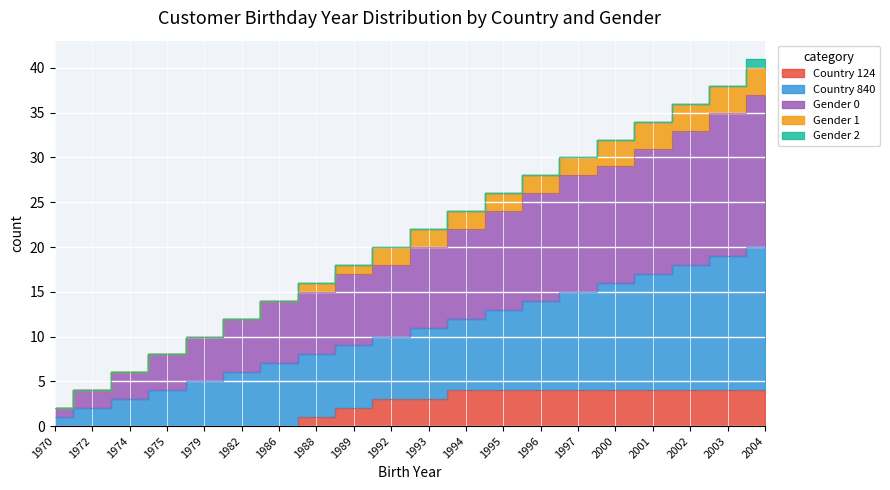

The value of Country 124 at 1970 is 0. True or false?

True